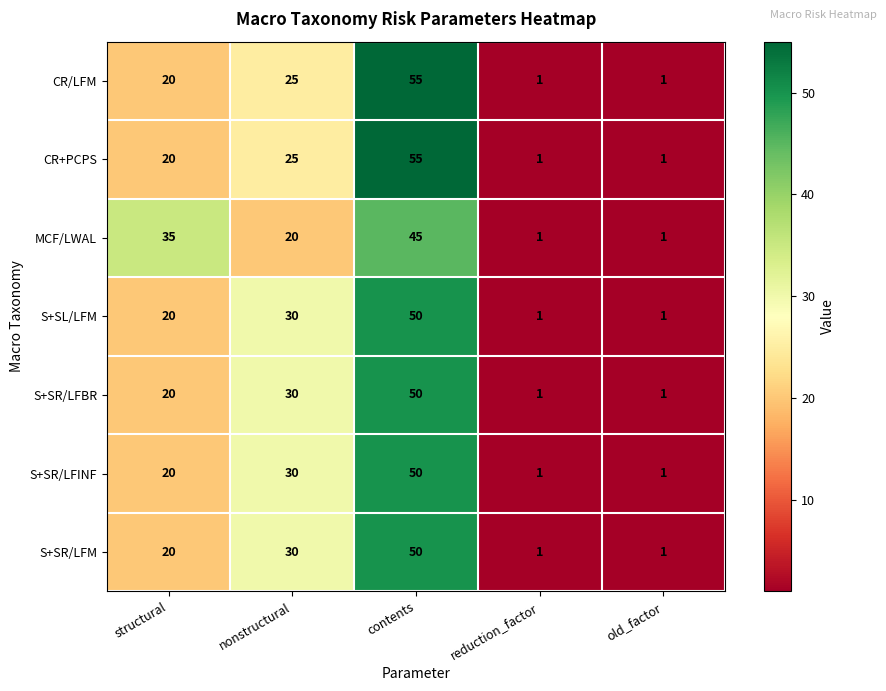

Count the number of data series in this chart.

7